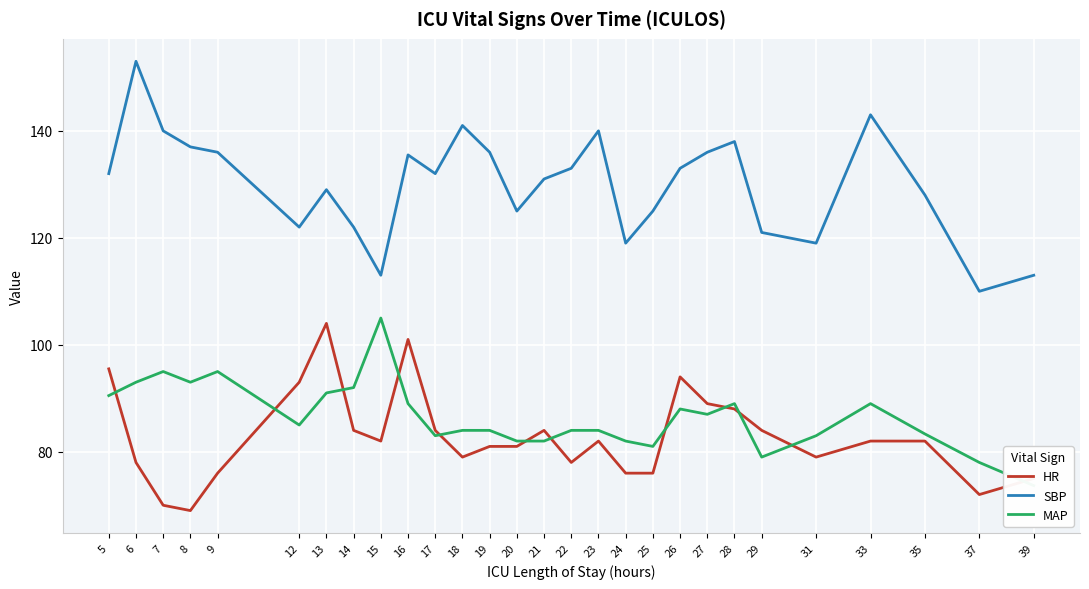

Reading right to left, transcribe all the data shown in this chart.

HR: 39=75.0	37=72.0	35=82.0	33=82.0	31=79.0	29=84.0	28=88.0	27=89.0	26=94.0	25=76.0	24=76.0	23=82.0	22=78.0	21=84.0	20=81.0	19=81.0	18=79.0	17=84.0	16=101.0	15=82.0	14=84.0	13=104.0	12=93.0	9=76.0	8=69.0	7=70.0	6=78.0	5=95.5
SBP: 39=113.0	37=110.0	35=128.0	33=143.0	31=119.0	29=121.0	28=138.0	27=136.0	26=133.0	25=125.0	24=119.0	23=140.0	22=133.0	21=131.0	20=125.0	19=136.0	18=141.0	17=132.0	16=135.5	15=113.0	14=122.0	13=129.0	12=122.0	9=136.0	8=137.0	7=140.0	6=153.0	5=132.0
MAP: 39=73.7	37=78.0	35=83.3	33=89.0	31=83.0	29=79.0	28=89.0	27=87.0	26=88.0	25=81.0	24=82.0	23=84.0	22=84.0	21=82.0	20=82.0	19=84.0	18=84.0	17=83.0	16=89.0	15=105.0	14=92.0	13=91.0	12=85.0	9=95.0	8=93.0	7=95.0	6=93.0	5=90.5